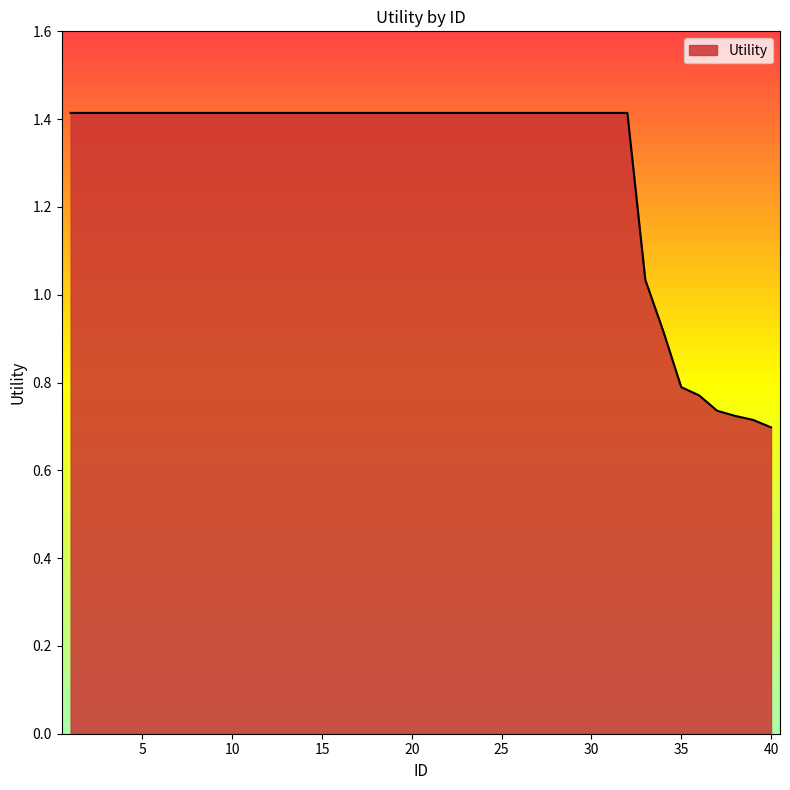

Does the chart display data point markers on the line(s)?

No